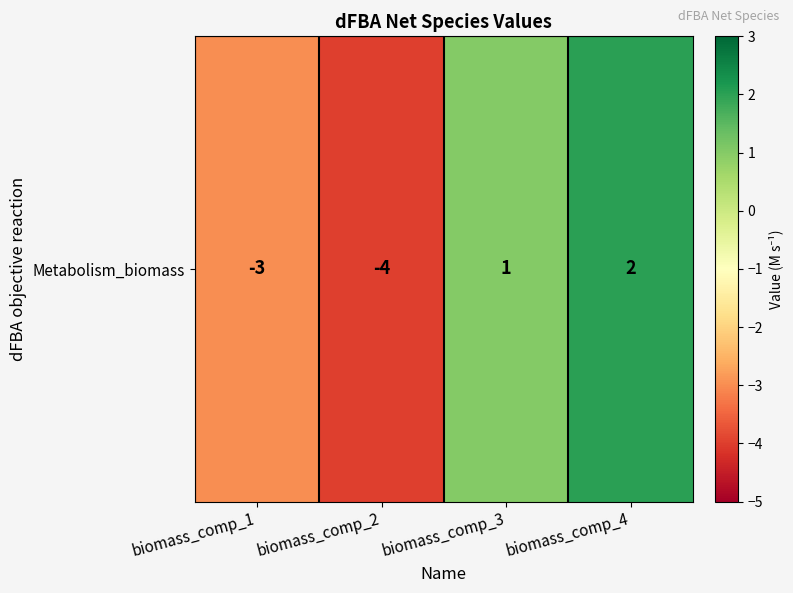

Rank the categories by value from highest to lowest.

biomass_comp_4, biomass_comp_3, biomass_comp_1, biomass_comp_2